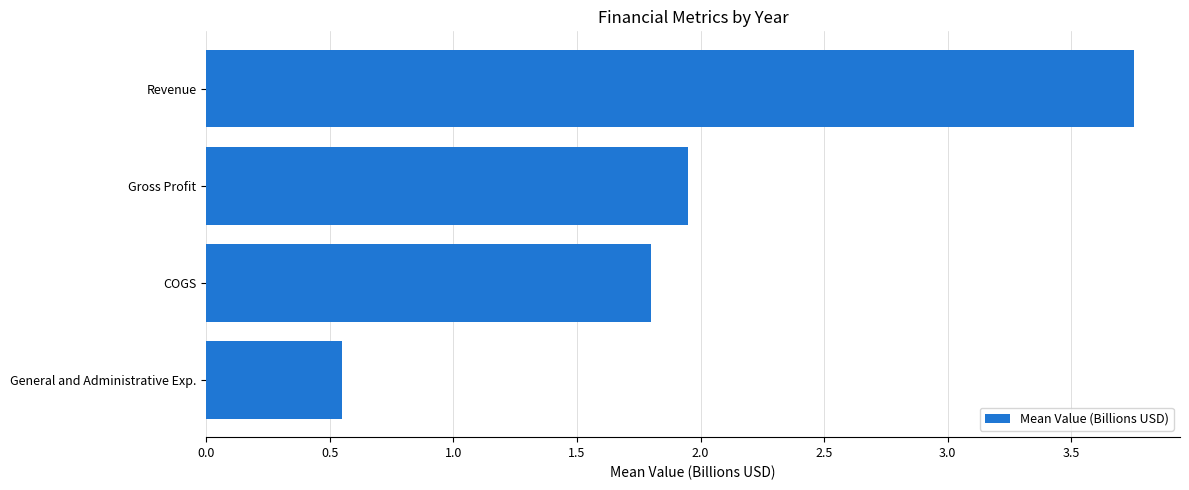

True or false: the data shows 2.7 at Gross Profit.

False